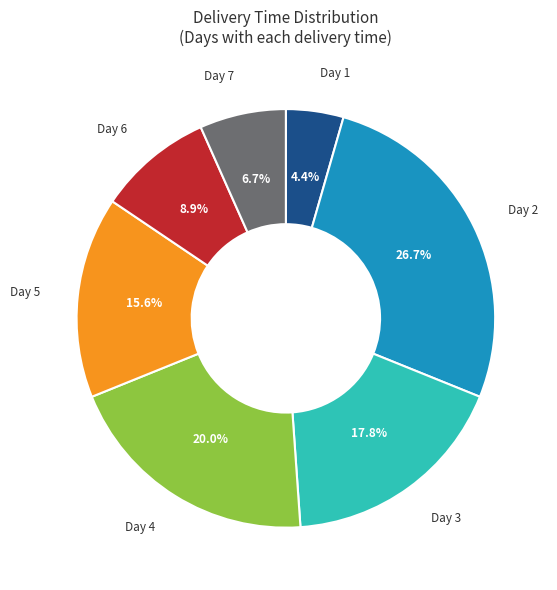

Is there any slice that represents more than half of the pie?

No